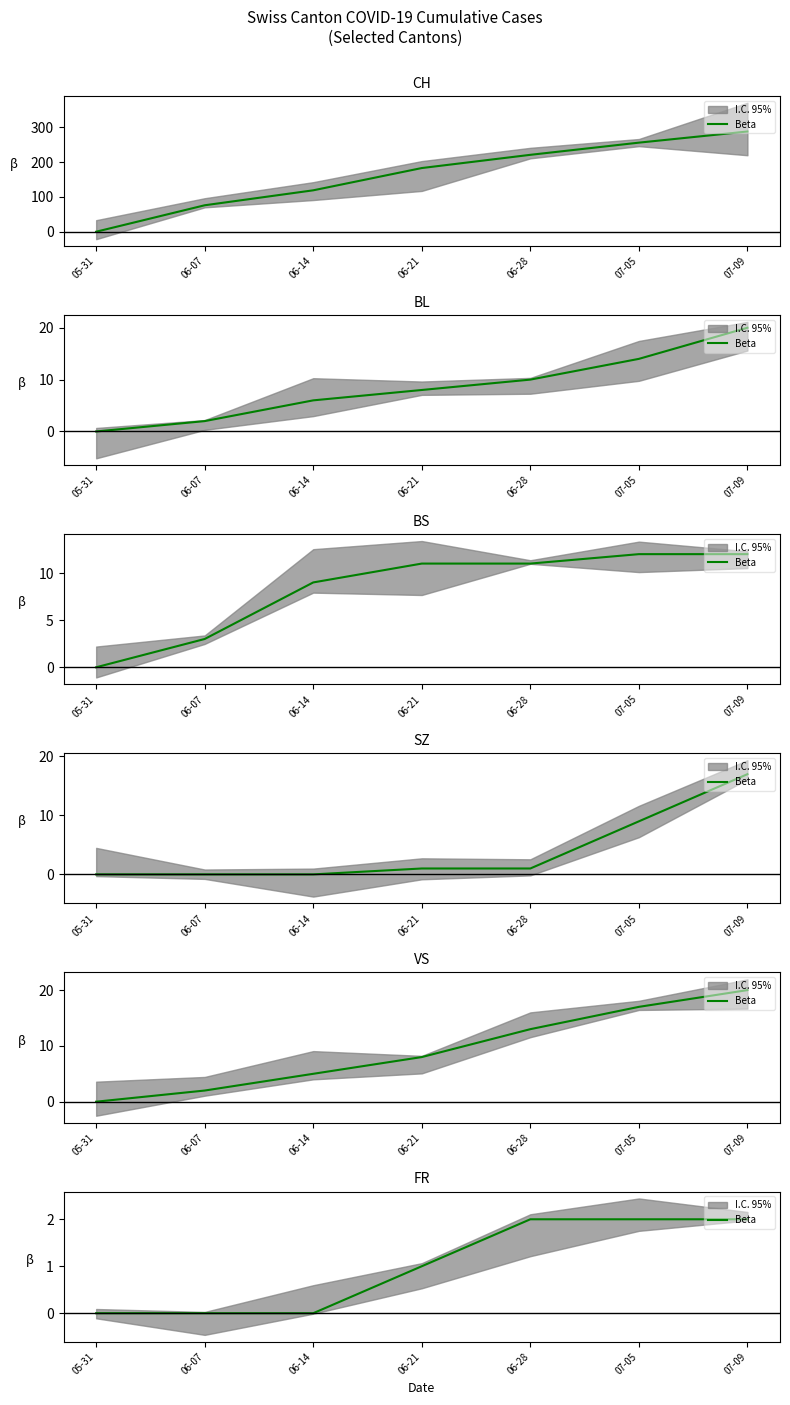

What is the sum of the values at 06-14 and 06-21?

1